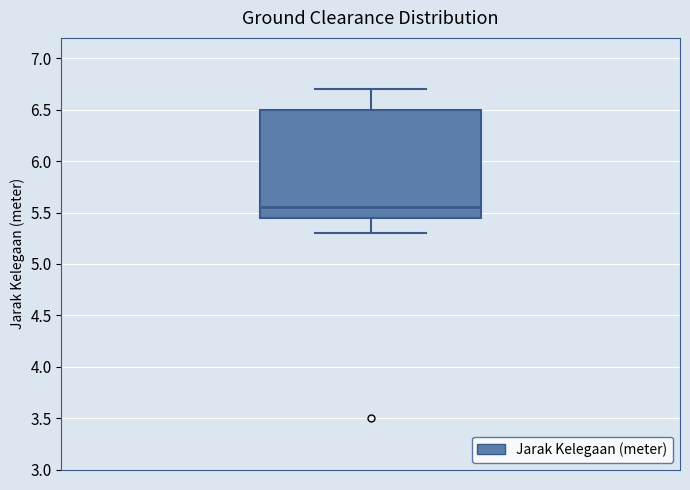

Where is the upper edge of the box on the y-axis? The values are not printed on the chart, so give them approximately, as read against the axis.

6.50